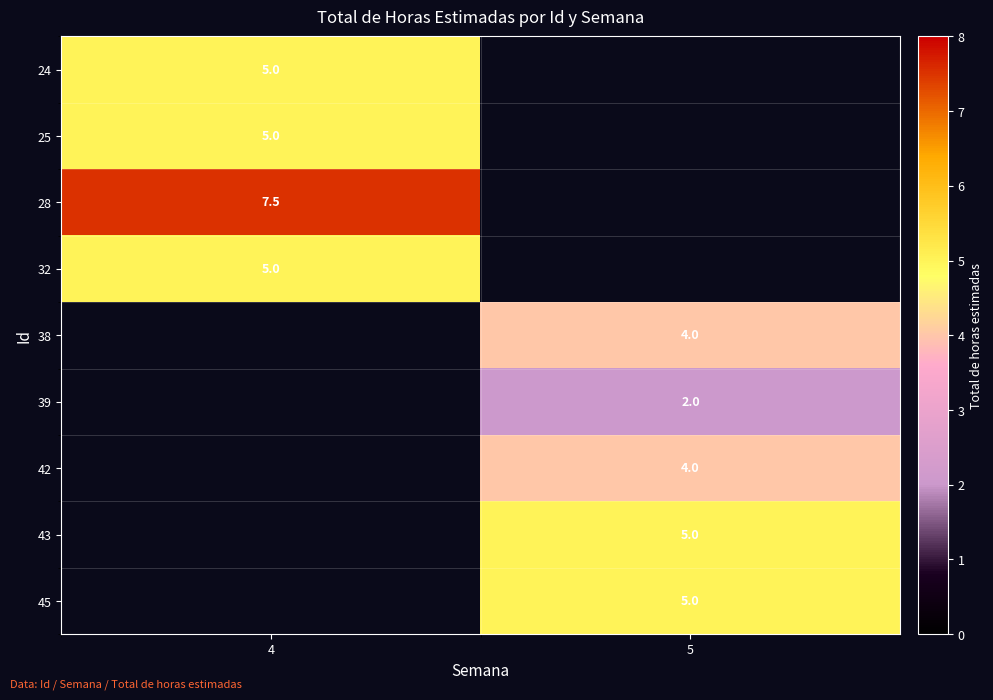

What is the smallest value displayed?

2.0